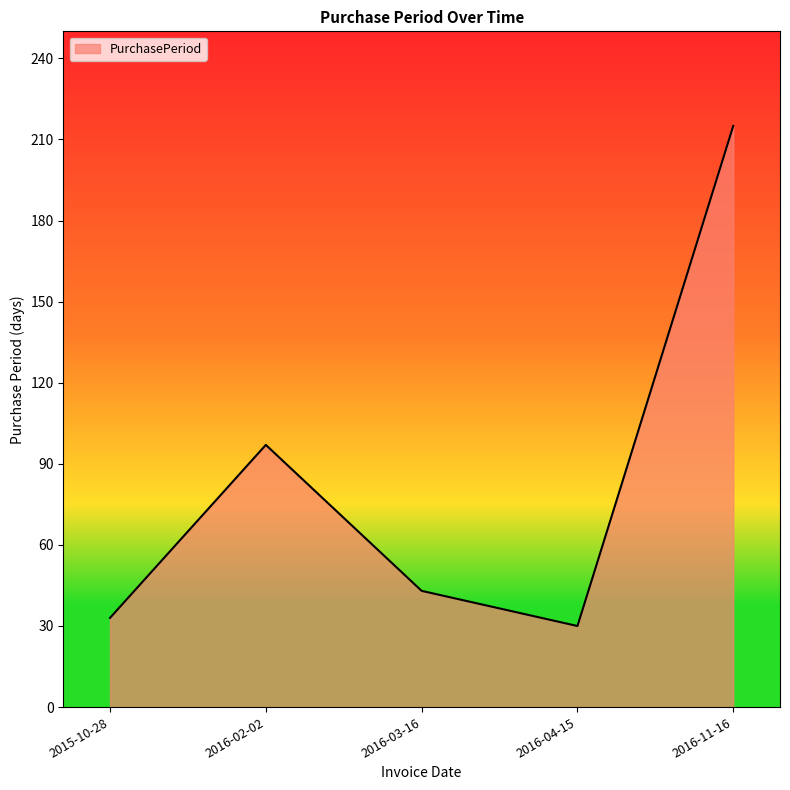

How many interior local valleys (lower than both neighbors) does the data have?

1